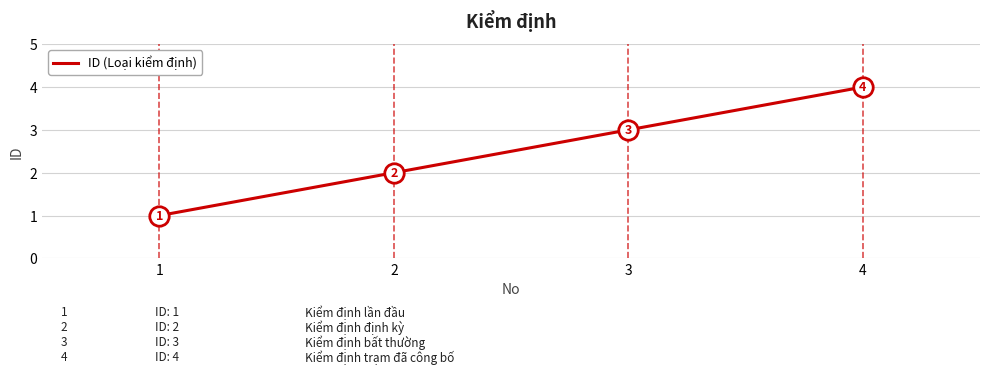

Rank the categories by value from lowest to highest.

1, 2, 3, 4